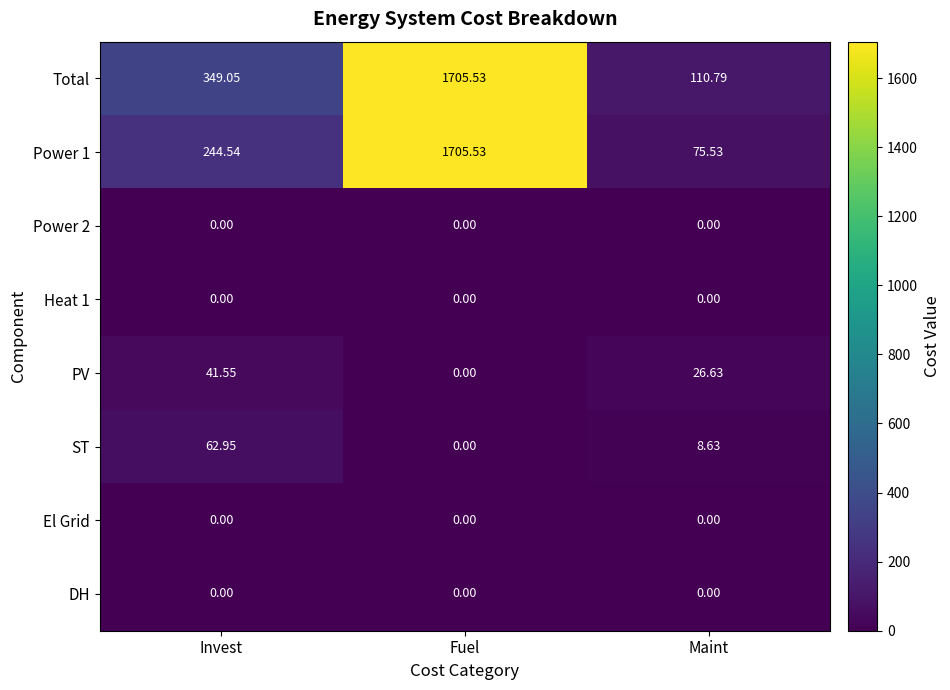

List the labels in order of Total value, largest first.

Fuel, Invest, Maint